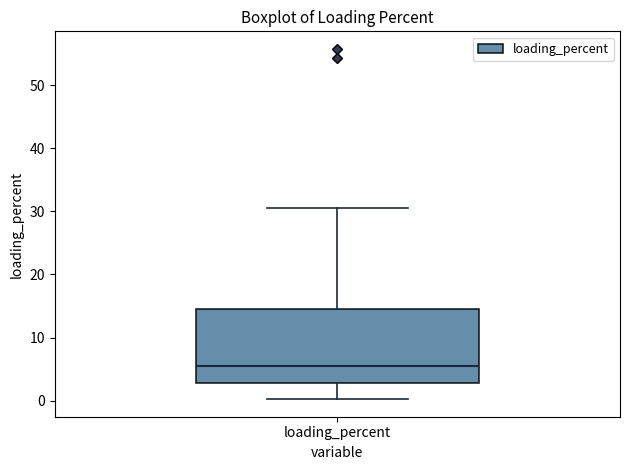

Read this box plot against the y-axis: the position of the median line, the range covered by the box, and the ends of both whiskers. The values are not printed on the chart, so give them approximately, as read against the axis.

median 5, box 3 to 14, whiskers 0 to 30